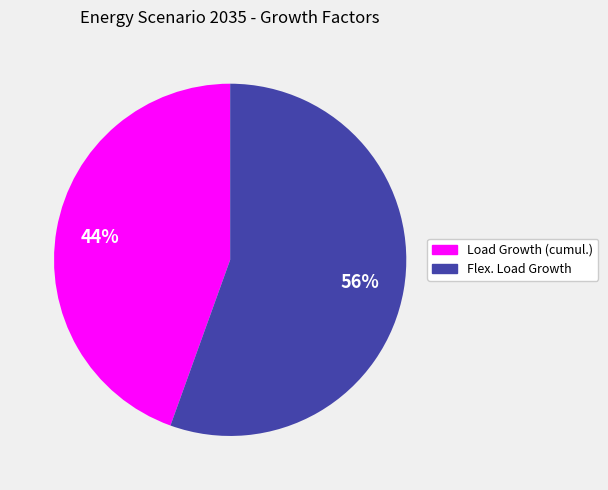

Is the sum of Load Growth (cumul.) and Flex. Load Growth greater than half?

Yes